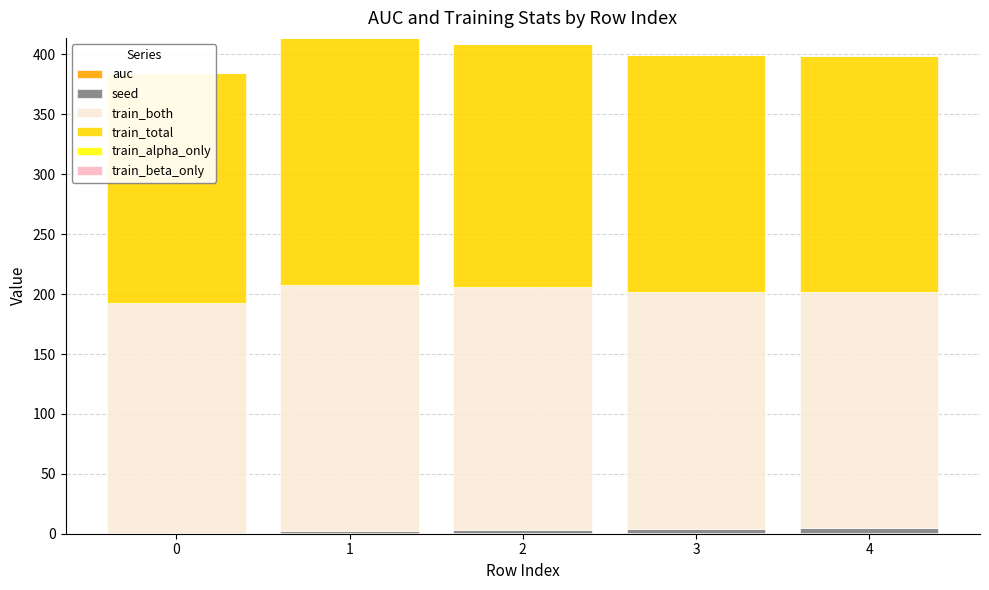

Reading left to right, extract all data points from this chart.

auc: 0.9	0.9	0.9	0.9	0.9
seed: 0.0	1.0	2.0	3.0	4.0
train_both: 192.0	206.0	203.0	198.0	197.0
train_total: 192.0	206.0	203.0	198.0	197.0
train_alpha_only: 0.0	0.0	0.0	0.0	0.0
train_beta_only: 0.0	0.0	0.0	0.0	0.0